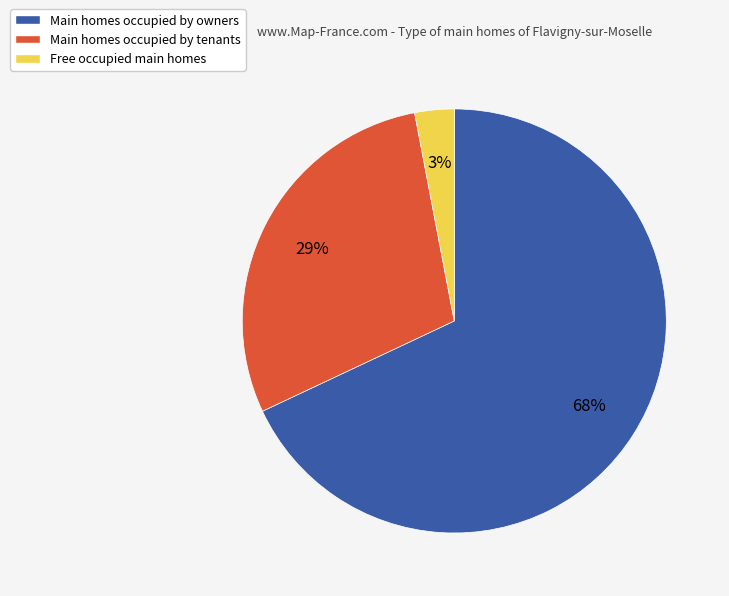

What is the largest slice in the pie chart?

Main homes occupied by owners